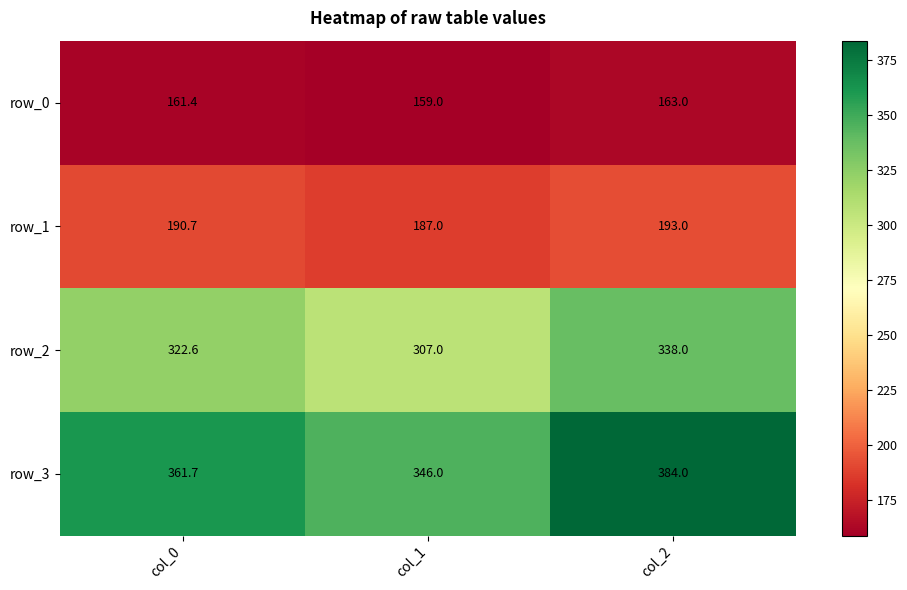

How many values in the row_1 series are below 190?

1